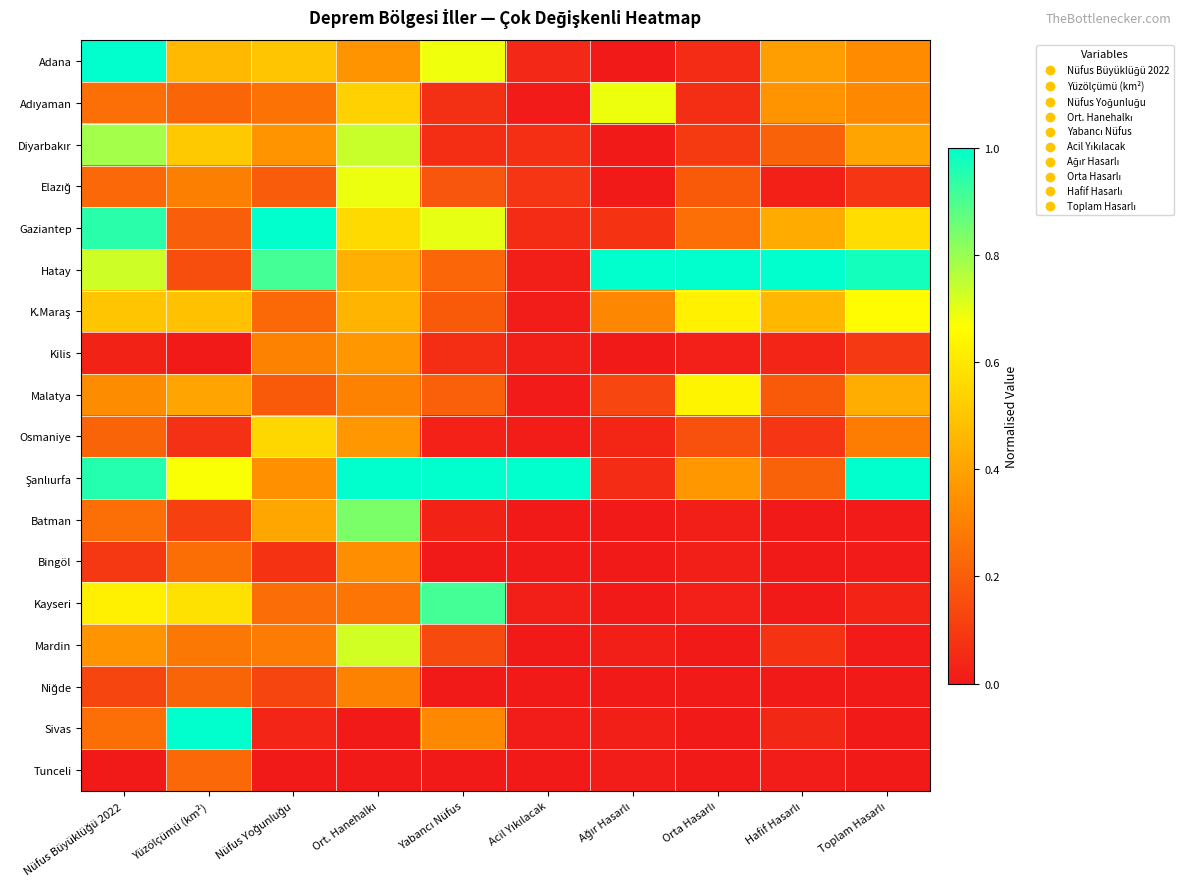

Which series changed the most between Ağır Hasarlı and Toplam Hasarlı?

Şanlıurfa